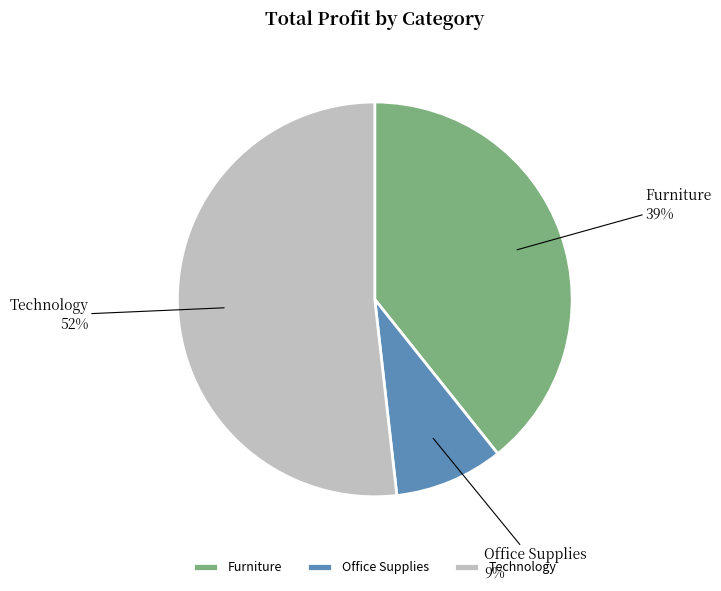

What is the largest slice in the pie chart?

Technology